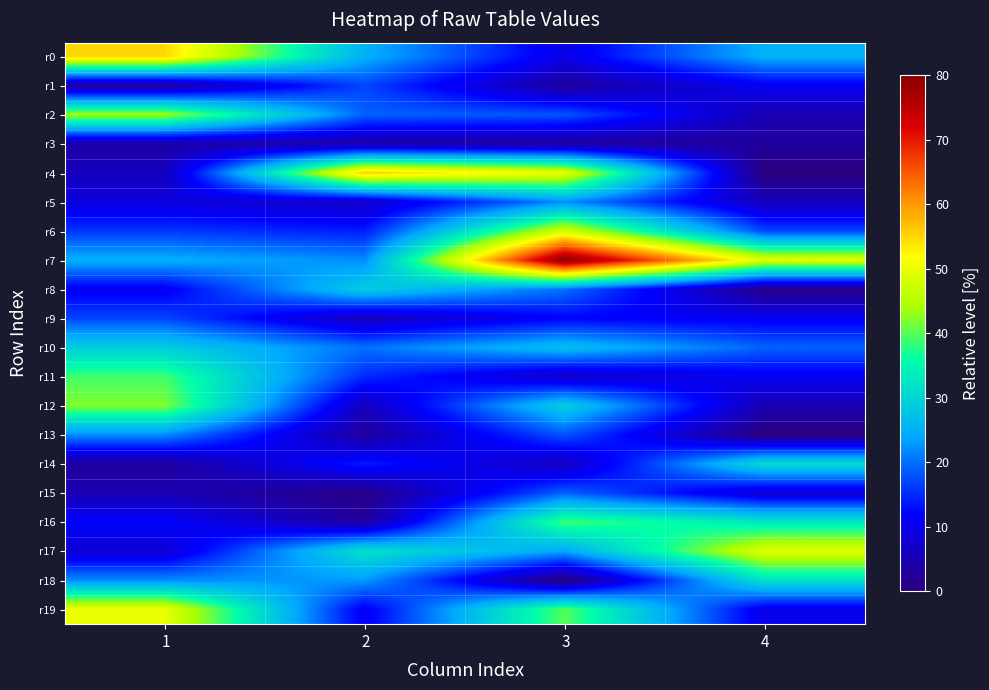

Reading right to left, extract all data points from this chart.

r0: 4=25	3=10	2=25	1=55
r1: 4=11	3=3	2=17	1=3
r2: 4=5	3=18	2=19	1=44
r3: 4=3	3=3	2=4	1=4
r4: 4=0	3=50	2=56	1=6
r5: 4=6	3=22	2=7	1=9
r6: 4=17	3=48	2=14	1=16
r7: 4=49	3=80	2=22	1=25
r8: 4=1	3=20	2=29	1=11
r9: 4=11	3=12	2=6	1=17
r10: 4=19	3=27	2=20	1=29
r11: 4=11	3=7	2=15	1=39
r12: 4=5	3=29	2=6	1=42
r13: 4=0	3=18	2=3	1=22
r14: 4=31	3=6	2=14	1=3
r15: 4=8	3=19	2=1	1=5
r16: 4=33	3=39	2=3	1=12
r17: 4=49	3=24	2=32	1=8
r18: 4=32	3=0	2=23	1=22
r19: 4=10	3=40	2=11	1=50